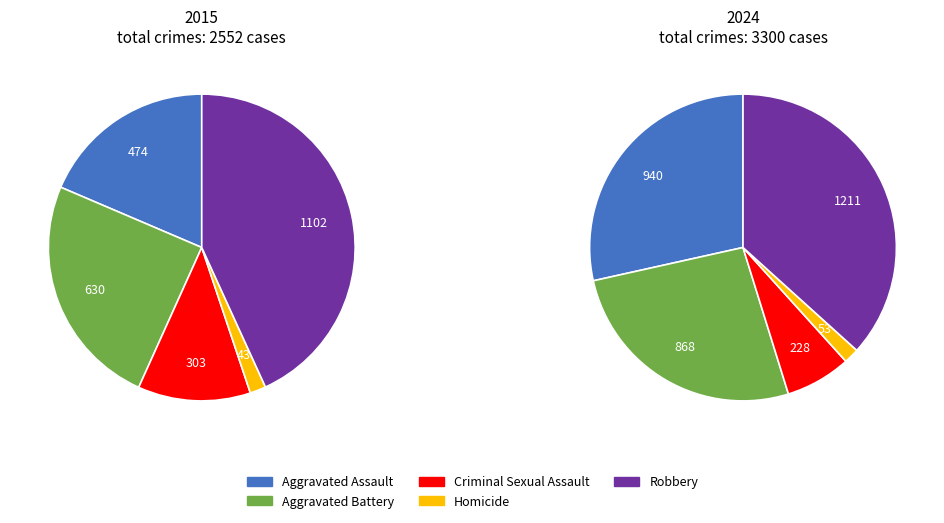

Which series has the largest range (max minus min)?

2024